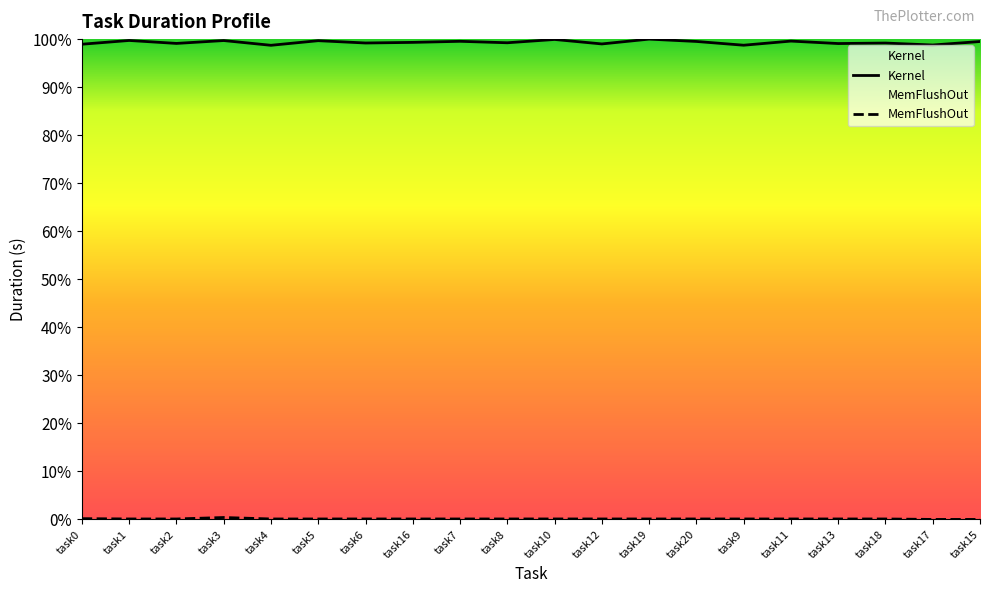

List the series in order of their peak value, highest first.

Kernel, MemFlushOut